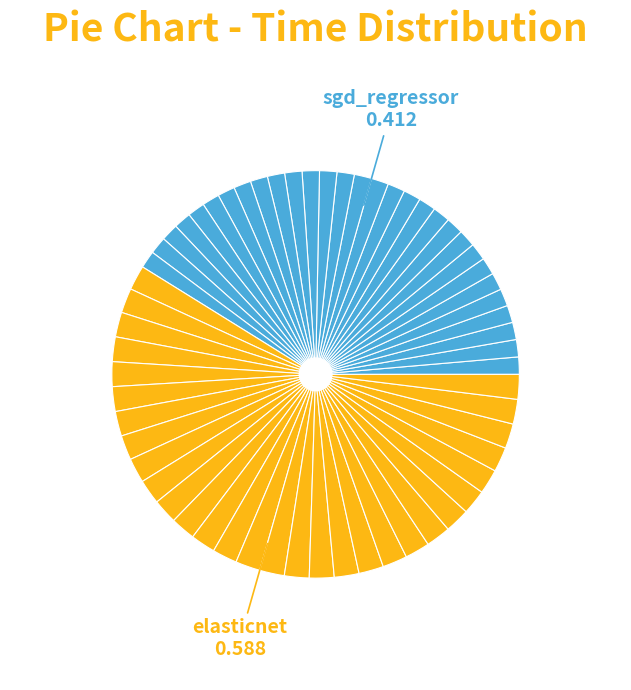

Rank the categories by value from highest to lowest.

elasticnet, sgd_regressor